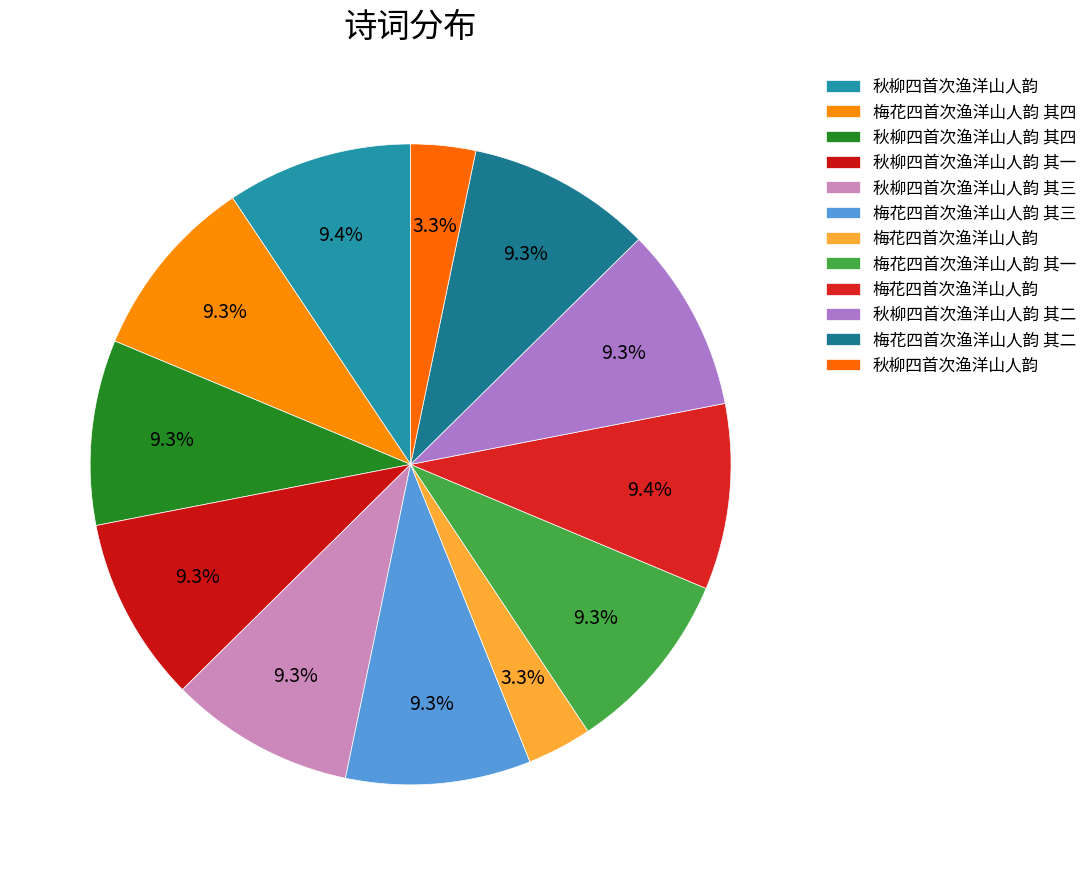

Which slice is the largest?

秋柳四首次渔洋山人韵